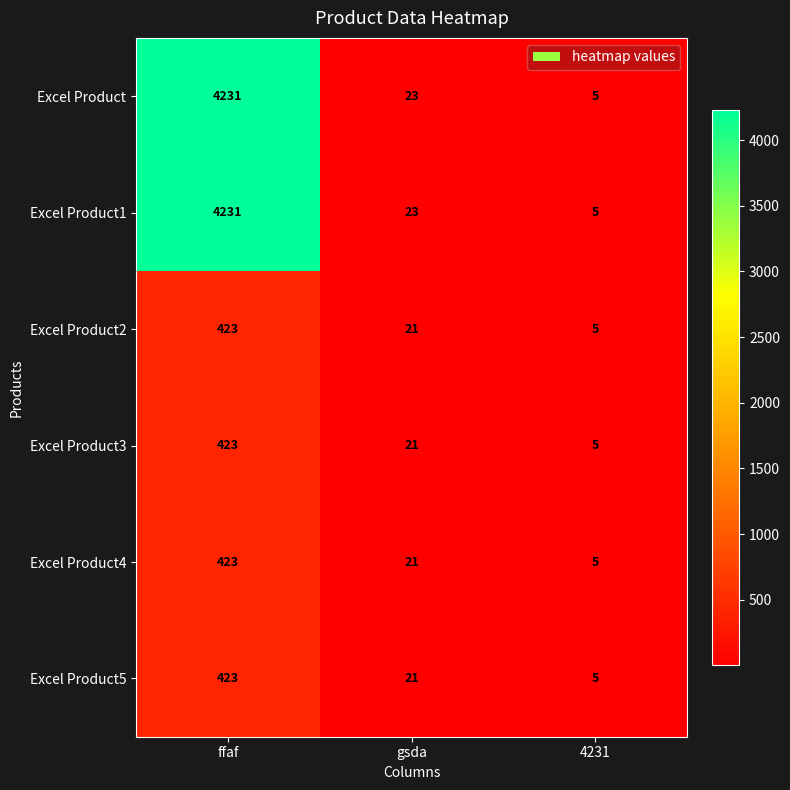

What is the spread (max minus min) of values at ffaf?

3808